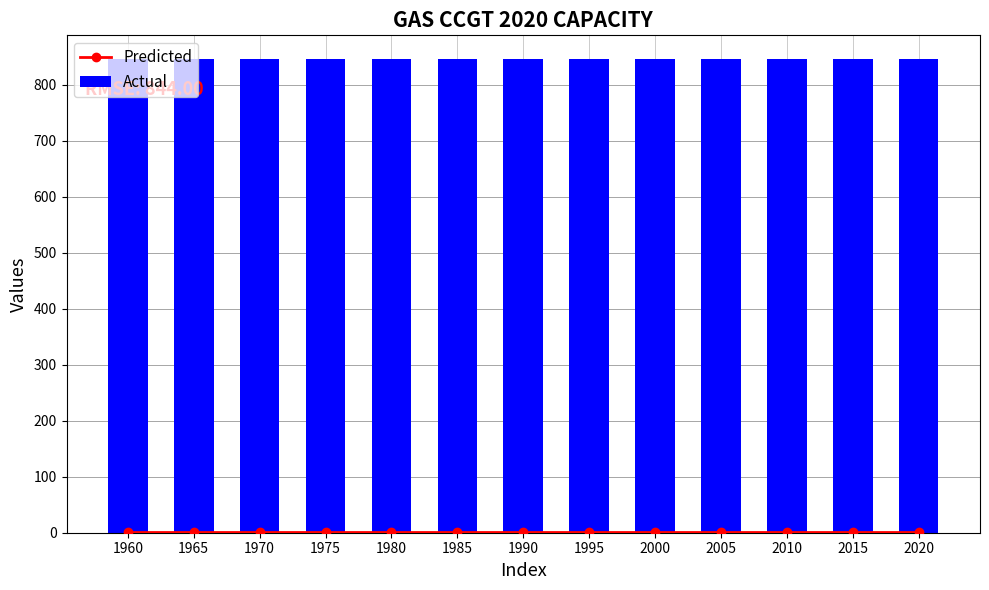

How many groups of bars are there?

13